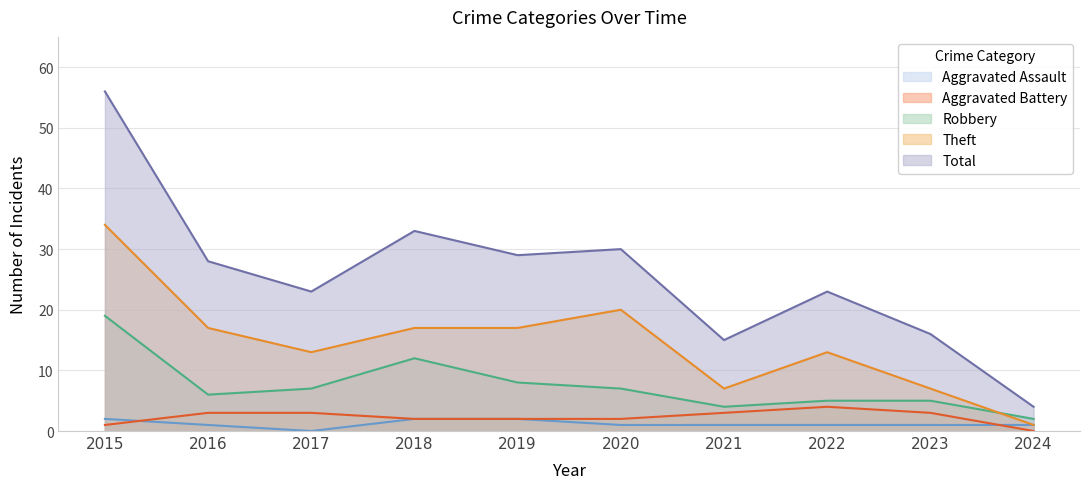

True or false: Total and Robbery cross at least once.

False